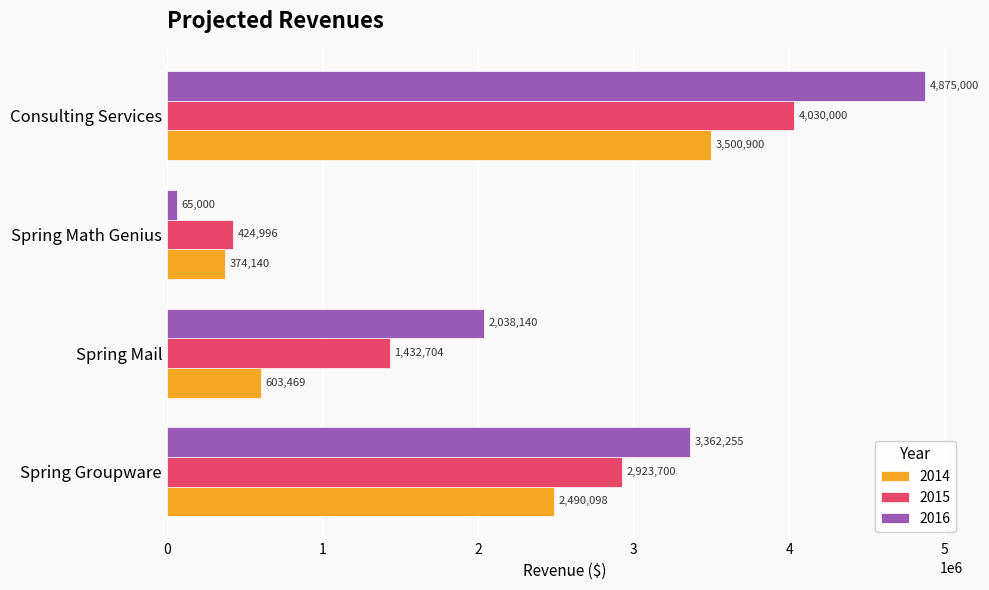

Rank the categories by 2014 value from highest to lowest.

Consulting Services, Spring Groupware, Spring Mail, Spring Math Genius